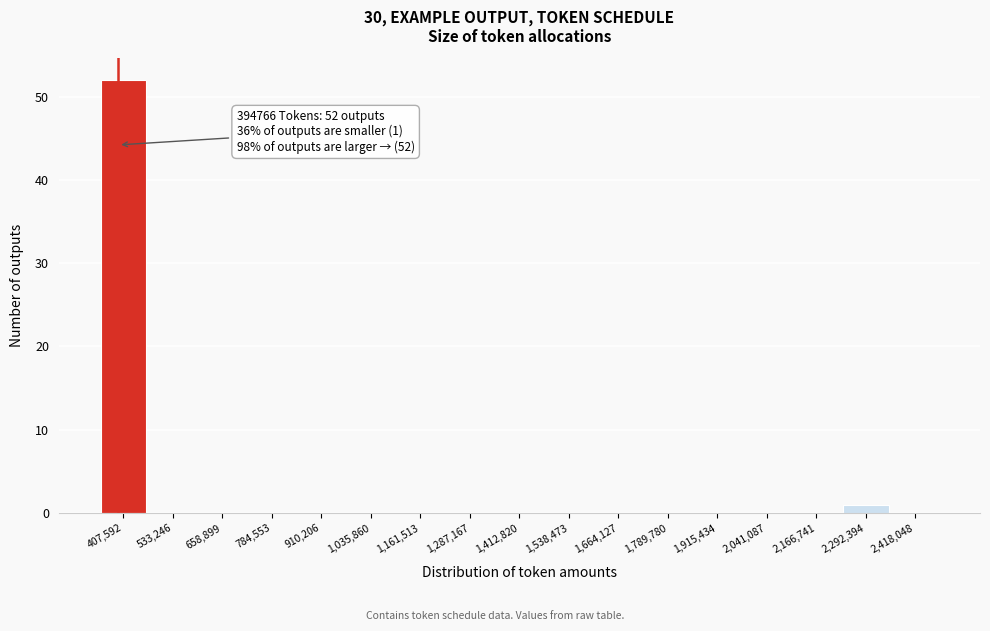

Over which range of the x-axis is the bar tallest?

340000 to 480000